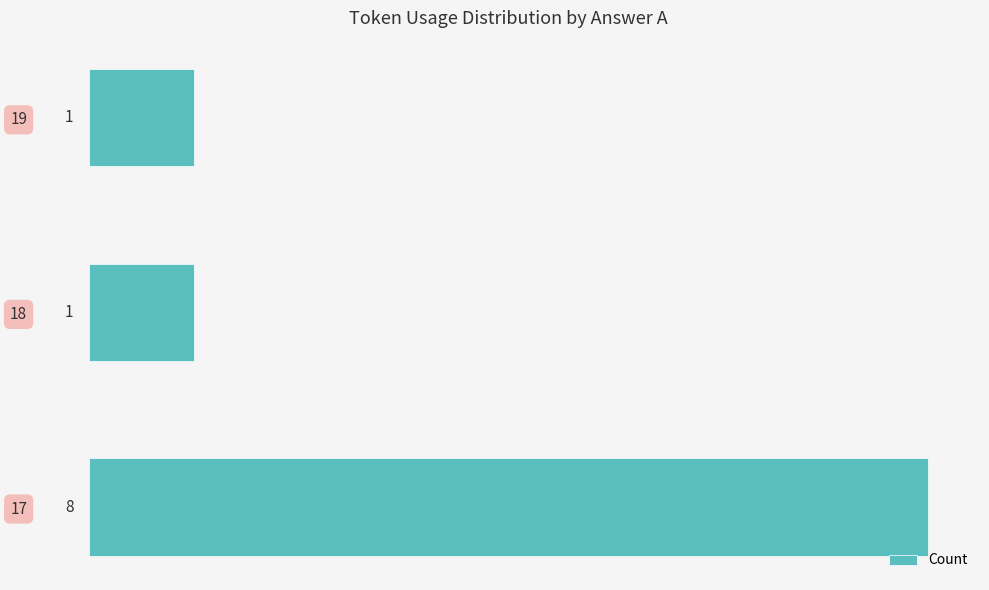

What is the minimum value shown in the chart?

1